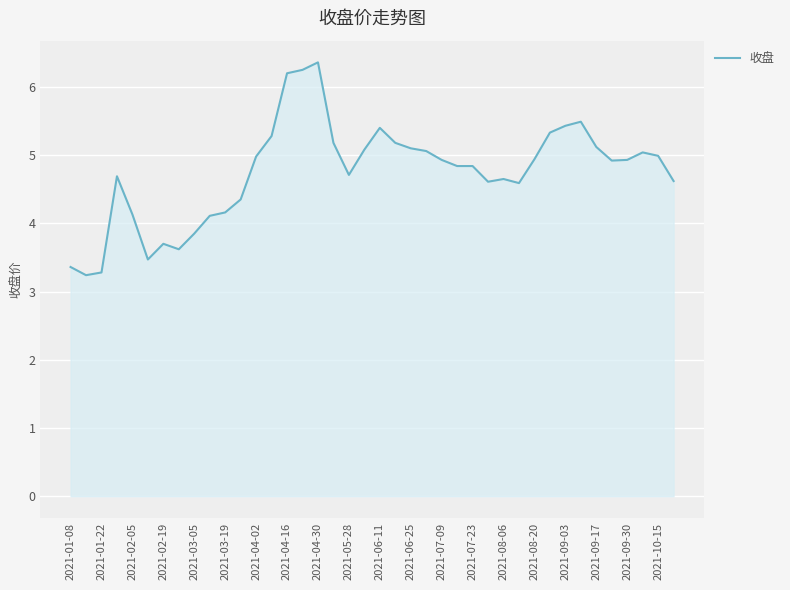

What is the difference between the maximum and minimum values?

3.1